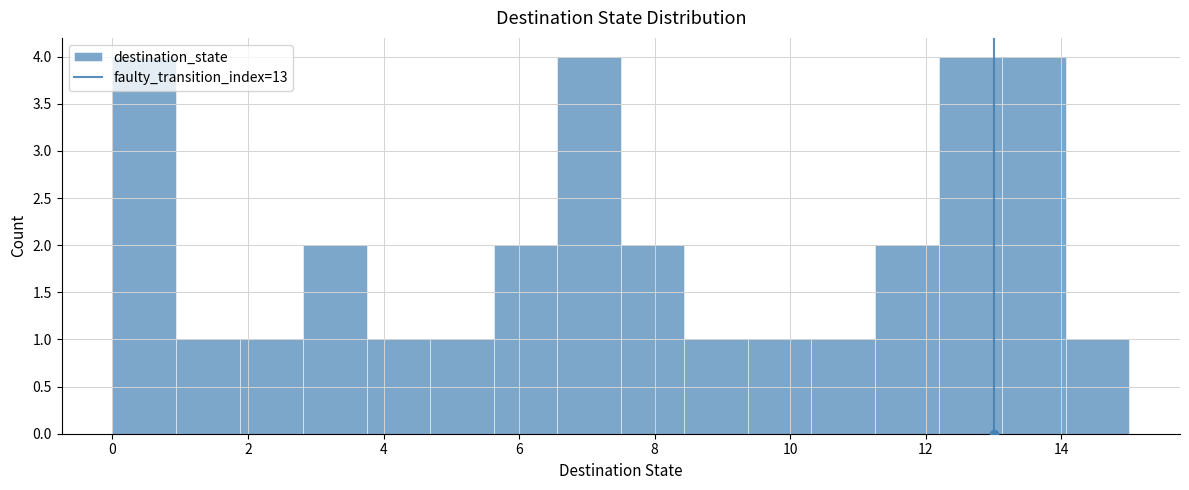

What is the height of the bar covering 13.2 to 14.0 on the x-axis? Neither the bar edges nor the heights are printed on the chart, so give them approximately, as read against the axes.

4